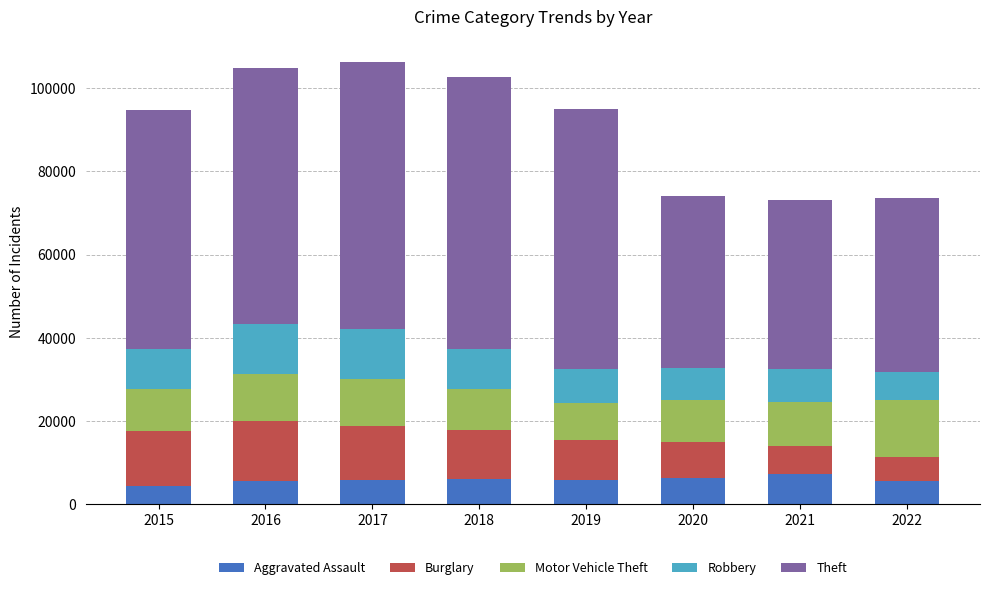

What is the approximate value of Aggravated Assault at 2020, to the nearest 100?

6300